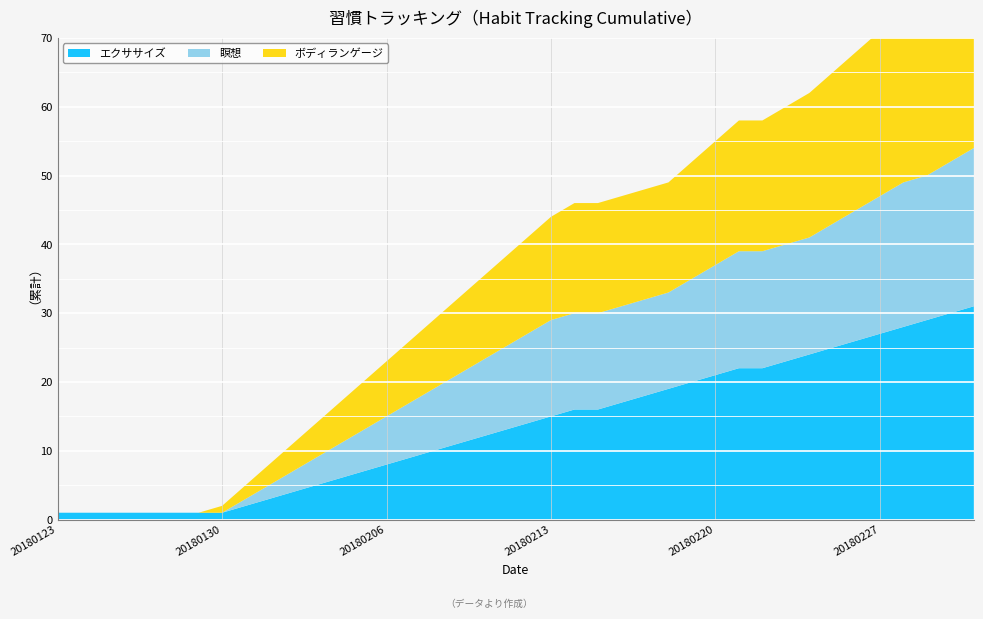

Reading left to right, extract all data points from this chart.

Exercise Cumulative: 1	1	1	1	1	1	1	1	2	3	4	5	6	7	8	9	10	11	12	13	14	15	16	16	17	18	19	20	21	22	22	23	24	25	26	27	28	29	30	31
Meditation Cumulative: 0	0	0	0	0	0	0	0	1	2	3	4	5	6	7	8	9	10	11	12	13	14	14	14	14	14	14	15	16	17	17	17	17	18	19	20	21	21	22	23
Body Language Cumulative: 0	0	0	0	0	0	0	1	2	3	4	5	6	7	8	9	10	11	12	13	14	15	16	16	16	16	16	17	18	19	19	20	21	22	23	24	25	26	27	28